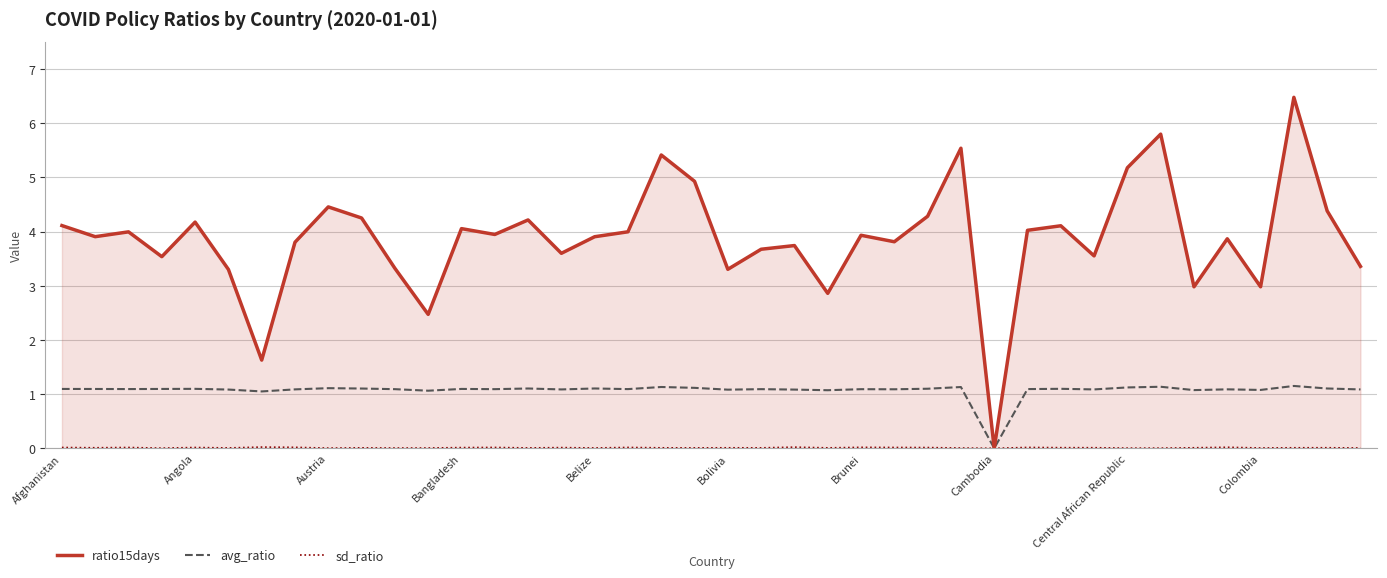

Which series has the largest total across all categories?

ratio15days